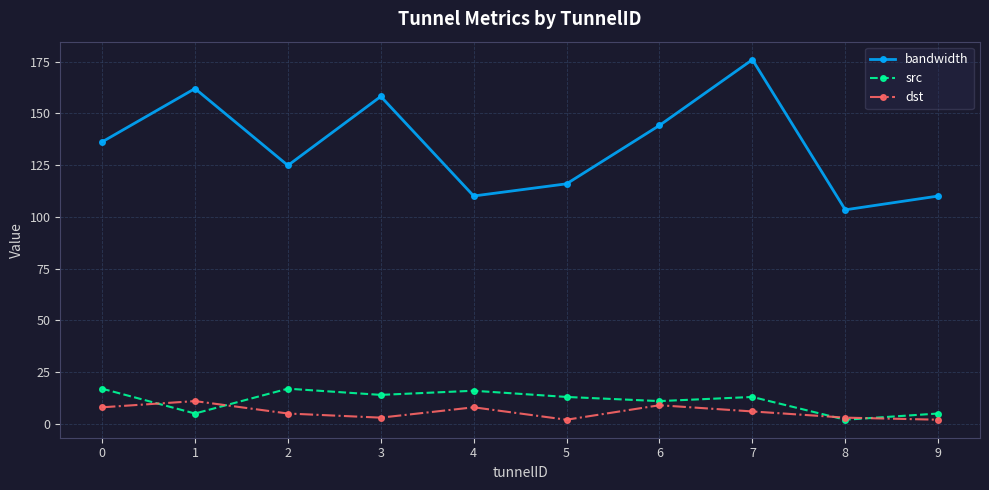

Read the src value at 4.

16.0